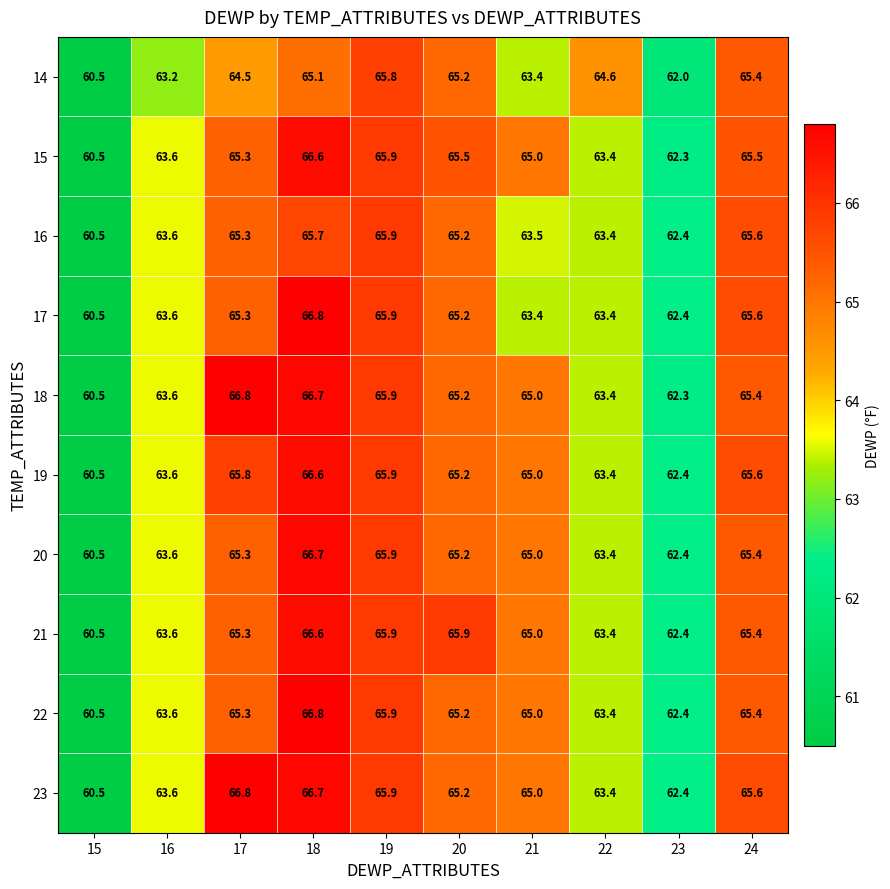

What is the sum of the 18 values at 23 and 20?

127.5